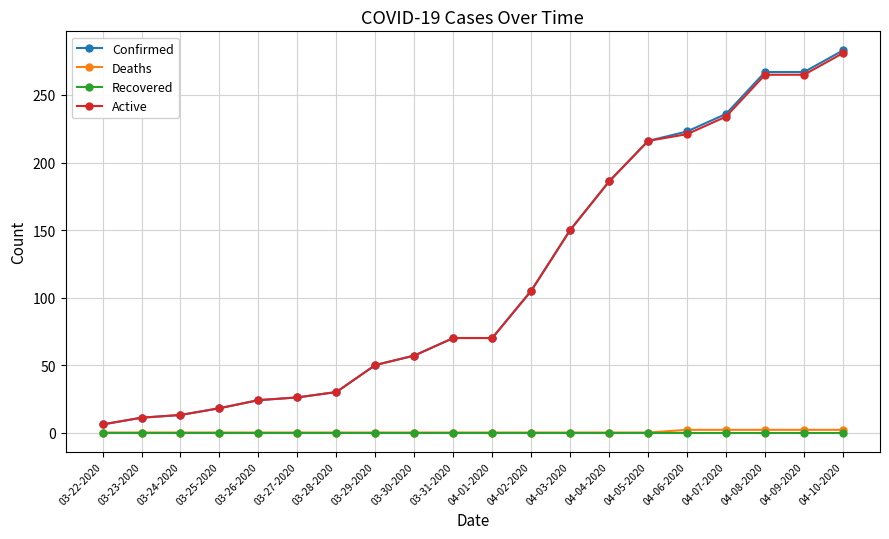

Reading right to left, what are all the values shown in this chart?

Confirmed: 04-10-2020=283	04-09-2020=267	04-08-2020=267	04-07-2020=236	04-06-2020=223	04-05-2020=216	04-04-2020=186	04-03-2020=150	04-02-2020=105	04-01-2020=70	03-31-2020=70	03-30-2020=57	03-29-2020=50	03-28-2020=30	03-27-2020=26	03-26-2020=24	03-25-2020=18	03-24-2020=13	03-23-2020=11	03-22-2020=6
Deaths: 04-10-2020=2	04-09-2020=2	04-08-2020=2	04-07-2020=2	04-06-2020=2	04-05-2020=0	04-04-2020=0	04-03-2020=0	04-02-2020=0	04-01-2020=0	03-31-2020=0	03-30-2020=0	03-29-2020=0	03-28-2020=0	03-27-2020=0	03-26-2020=0	03-25-2020=0	03-24-2020=0	03-23-2020=0	03-22-2020=0
Recovered: 04-10-2020=0	04-09-2020=0	04-08-2020=0	04-07-2020=0	04-06-2020=0	04-05-2020=0	04-04-2020=0	04-03-2020=0	04-02-2020=0	04-01-2020=0	03-31-2020=0	03-30-2020=0	03-29-2020=0	03-28-2020=0	03-27-2020=0	03-26-2020=0	03-25-2020=0	03-24-2020=0	03-23-2020=0	03-22-2020=0
Active: 04-10-2020=281	04-09-2020=265	04-08-2020=265	04-07-2020=234	04-06-2020=221	04-05-2020=216	04-04-2020=186	04-03-2020=150	04-02-2020=105	04-01-2020=70	03-31-2020=70	03-30-2020=57	03-29-2020=50	03-28-2020=30	03-27-2020=26	03-26-2020=24	03-25-2020=18	03-24-2020=13	03-23-2020=11	03-22-2020=6